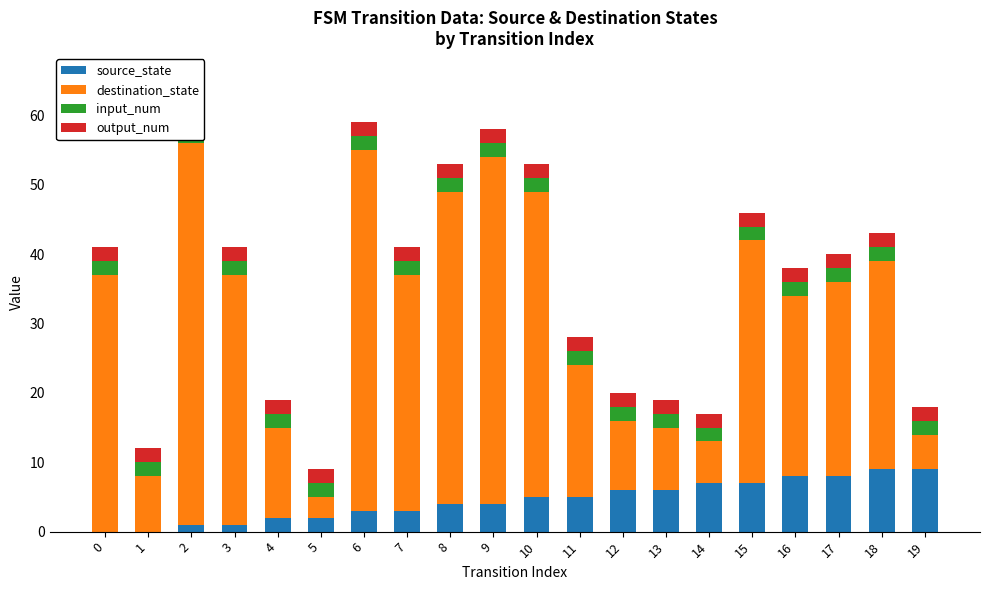

Reading left to right, transcribe all the data shown in this chart.

source_state: 0	0	1	1	2	2	3	3	4	4	5	5	6	6	7	7	8	8	9	9
destination_state: 37	8	55	36	13	3	52	34	45	50	44	19	10	9	6	35	26	28	30	5
input_num: 2	2	2	2	2	2	2	2	2	2	2	2	2	2	2	2	2	2	2	2
output_num: 2	2	2	2	2	2	2	2	2	2	2	2	2	2	2	2	2	2	2	2